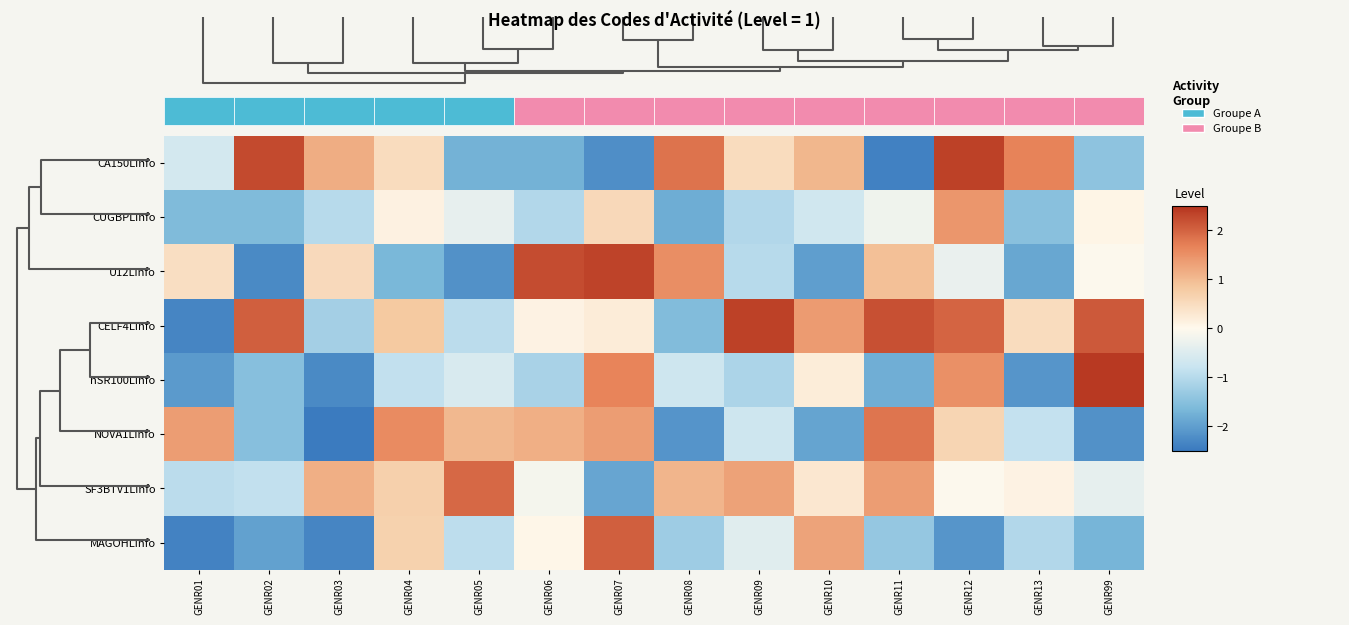

What is the sum of the NOVA1Linfo values at GENR13 and GENR03?

-3.3